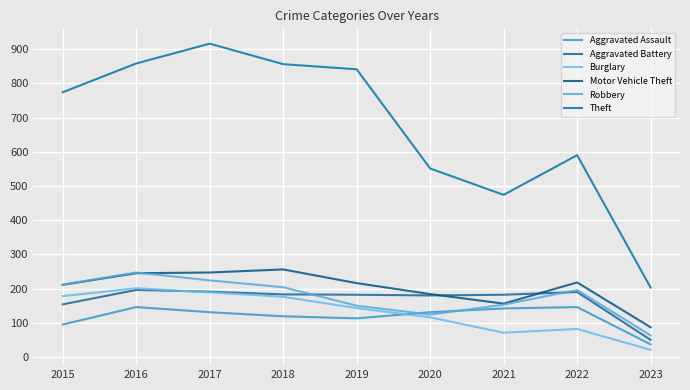

Reading left to right, extract all data points from this chart.

Aggravated Assault: 95	146	131	119	113	131	142	146	37
Aggravated Battery: 154	196	191	183	182	180	182	190	50
Burglary: 178	201	189	176	143	116	71	82	21
Motor Vehicle Theft: 211	245	247	256	216	184	156	218	87
Robbery: 212	247	224	204	150	124	153	196	63
Theft: 774	858	916	856	841	551	474	590	203